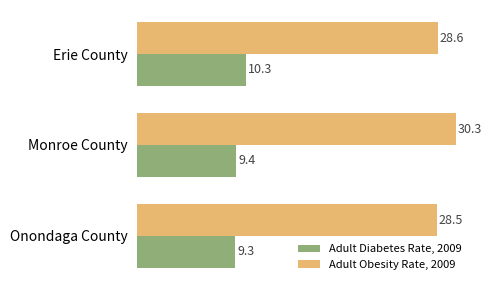

At Monroe County, list the series in order from largest to smallest.

Adult Obesity Rate, 2009, Adult Diabetes Rate, 2009